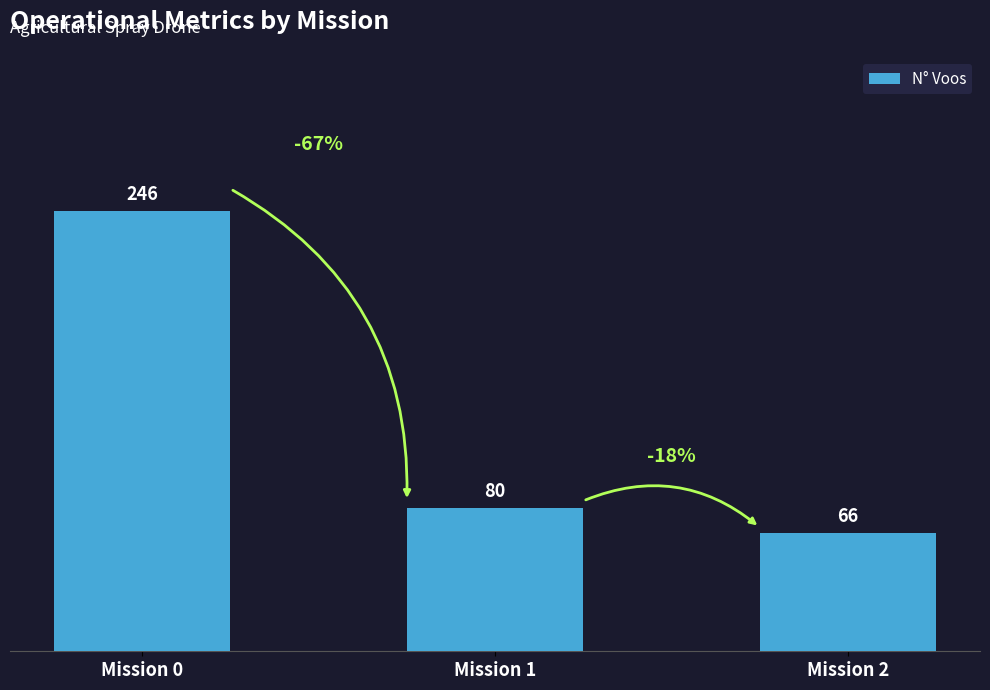

What is the change in value from Mission 0 to Mission 1?

-166